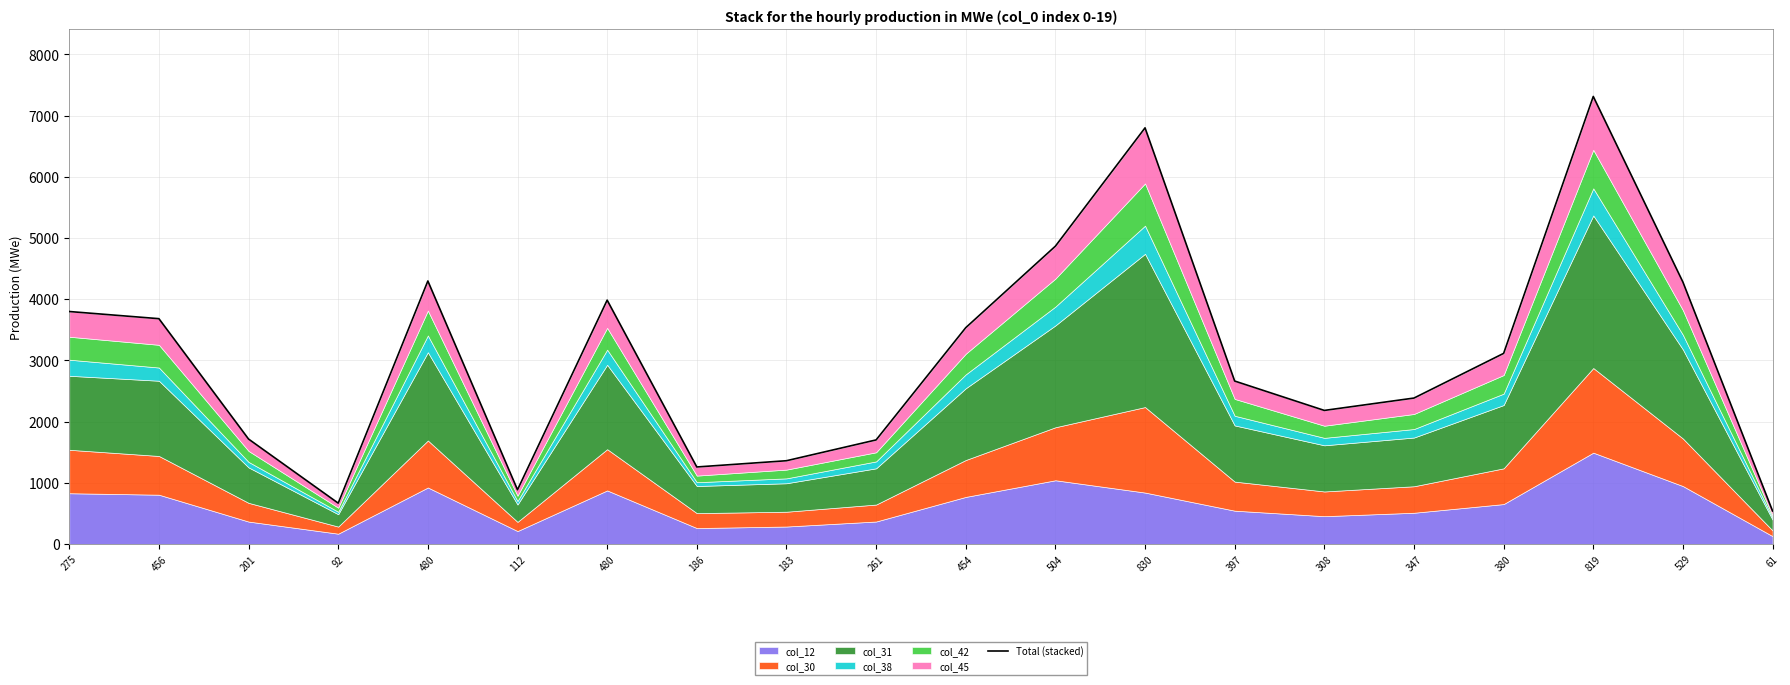

Is it true that the value at 480 is 4298?

True